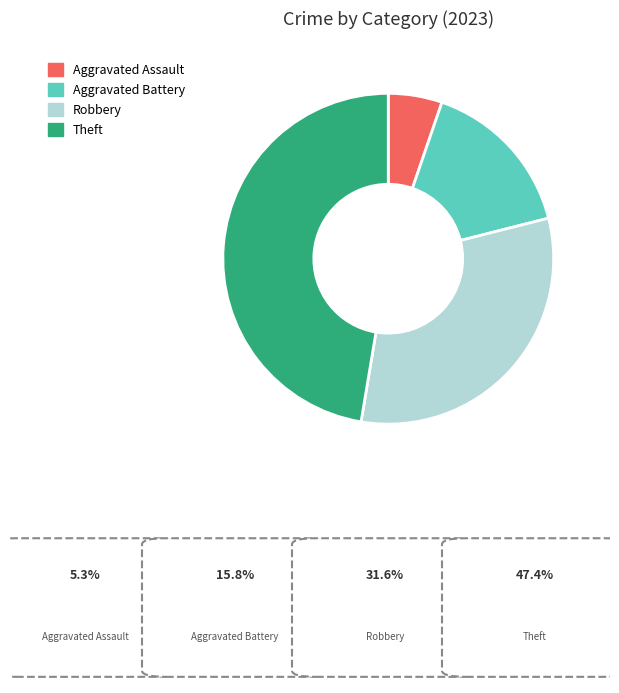

How many segments does this pie chart have?

4